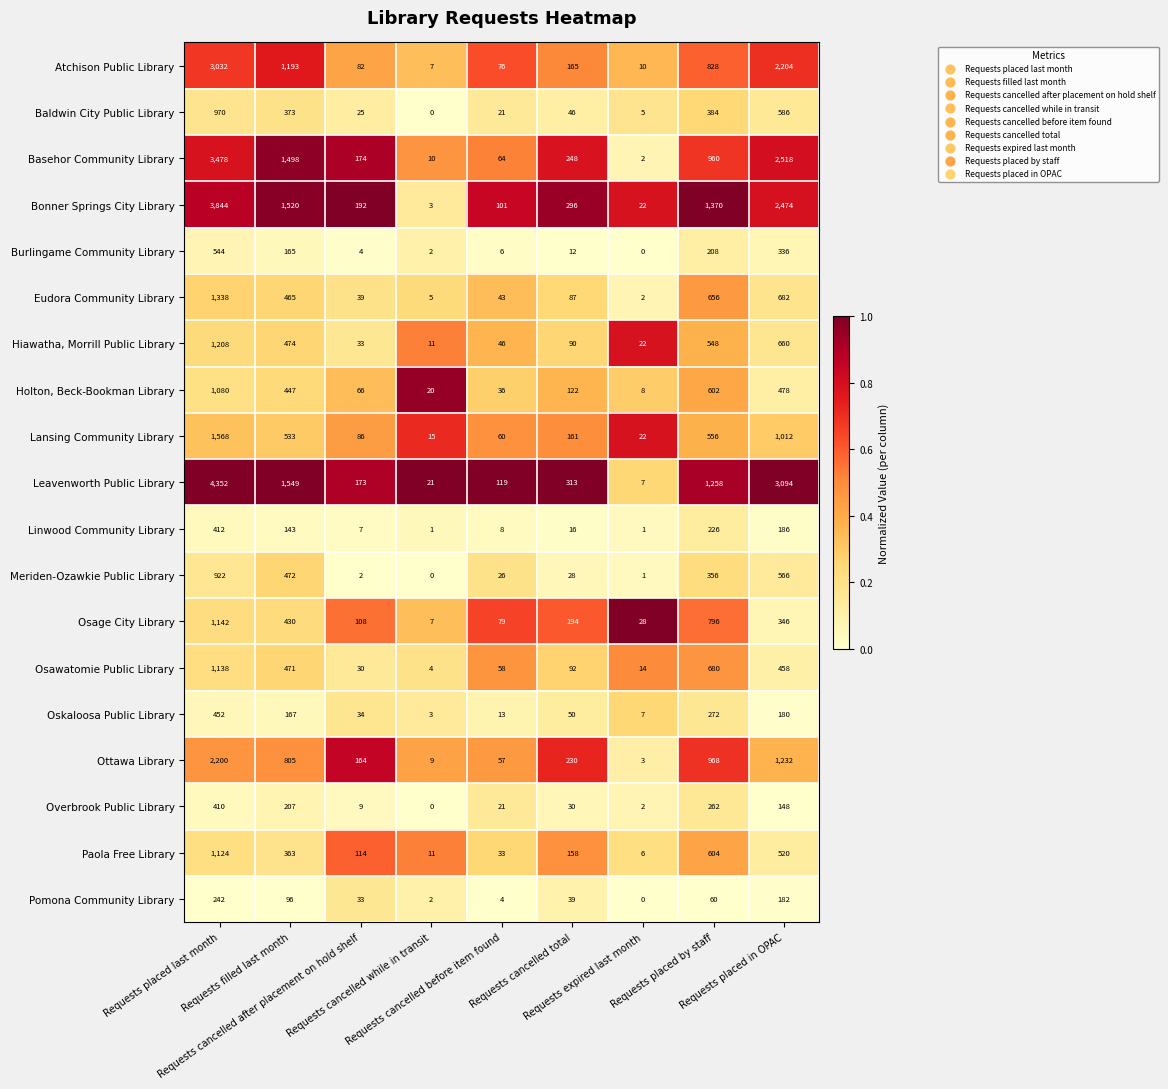

At how many categories does at least one series exceed 0?

9